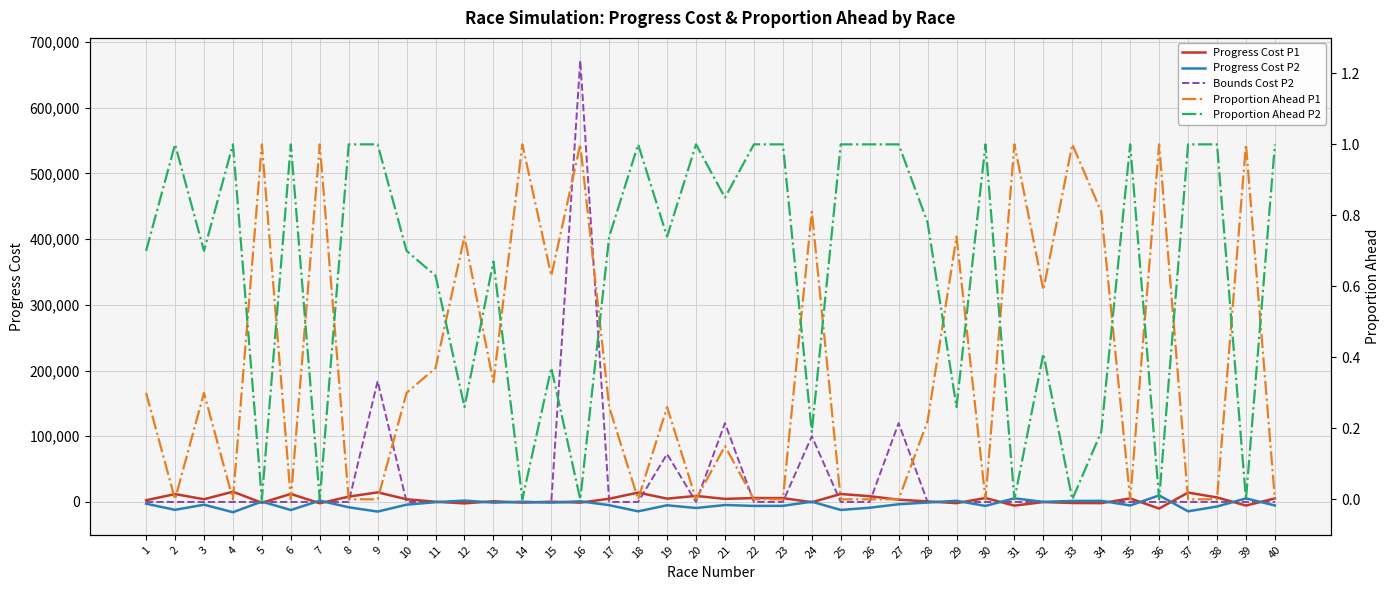

Between 2 and 21, which series saw the biggest shift?

Bounds Cost P2